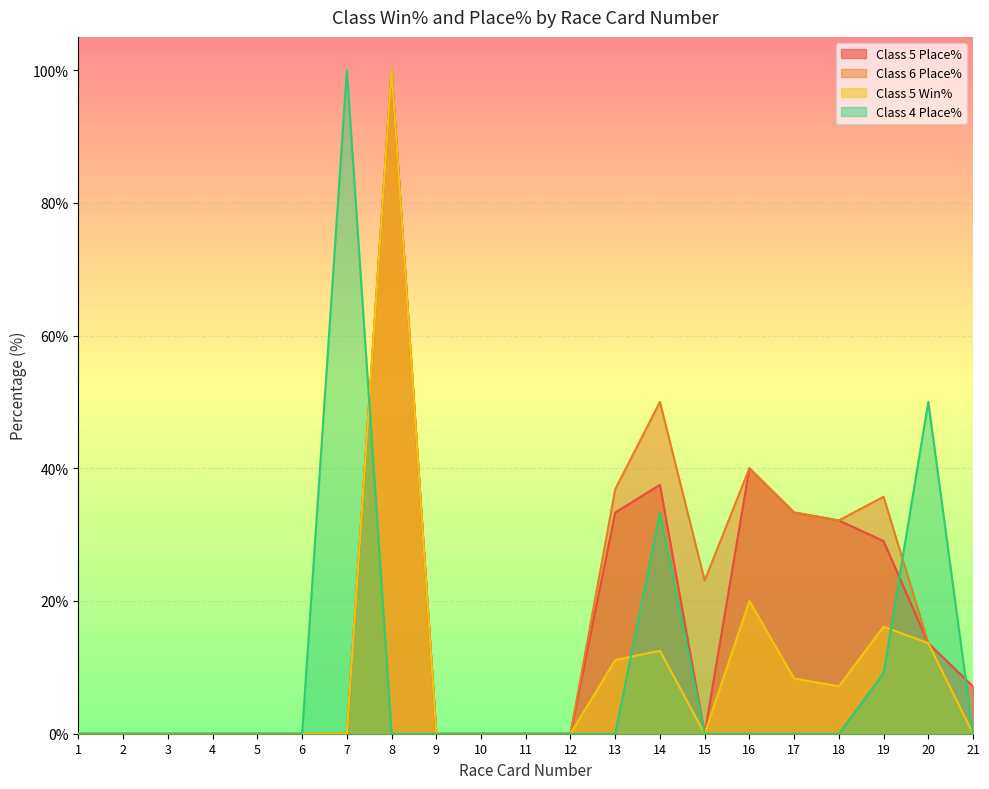

Between 9 and 18, which is larger?

18